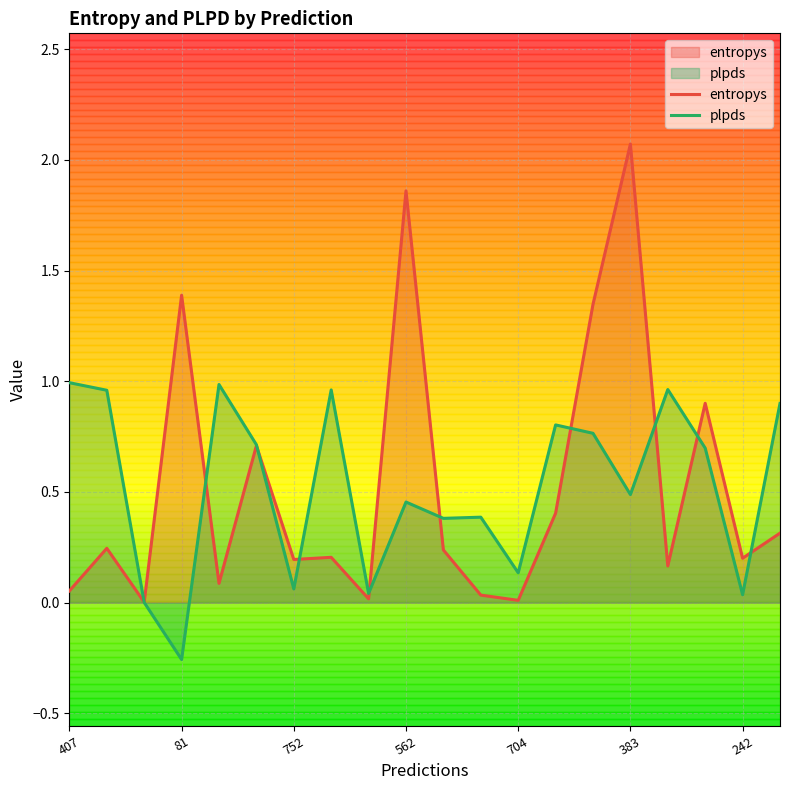

What is the difference between the highest and lowest values at 562?

1.4